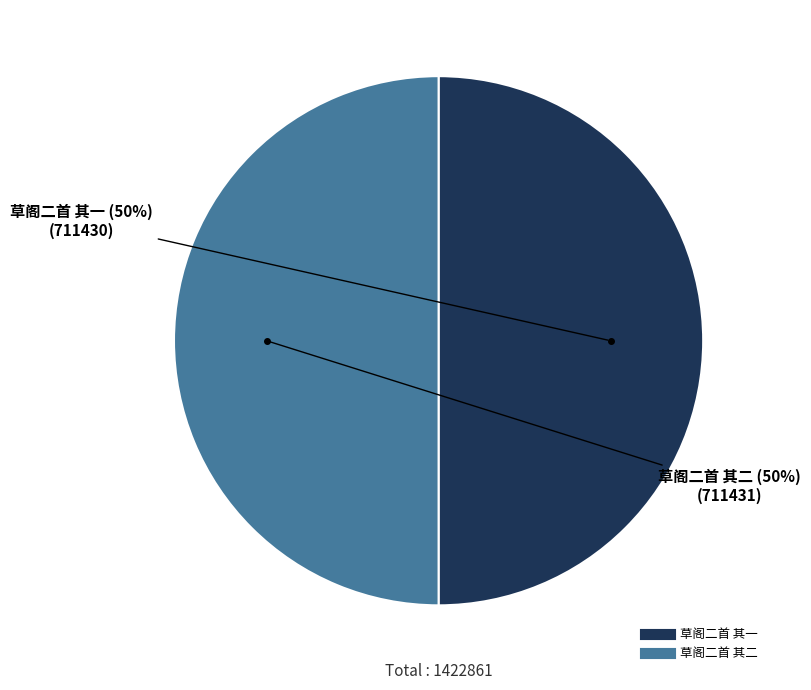

Count the number of slices in the pie.

2